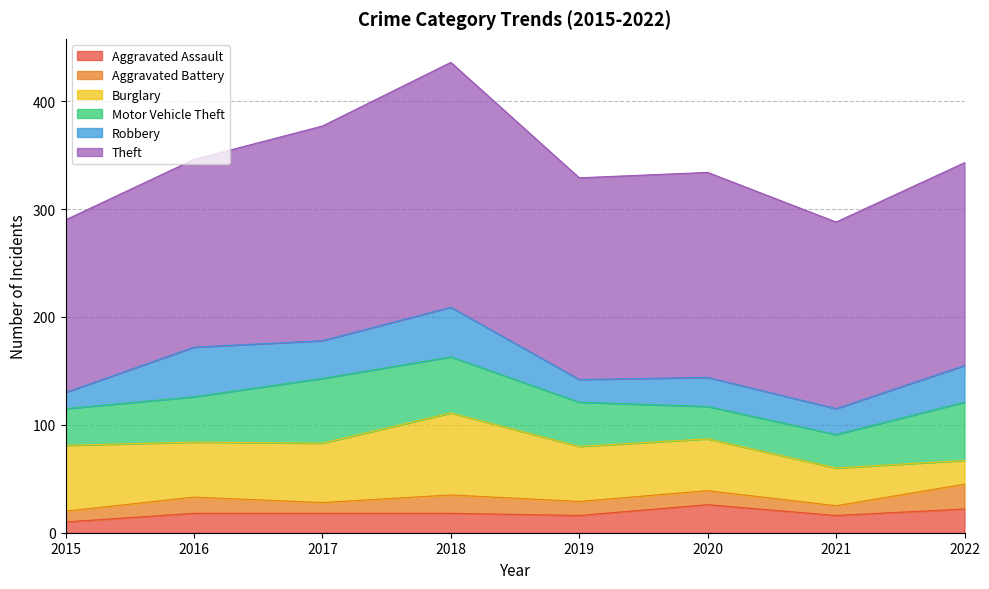

Is it true that Aggravated Assault equals 24 at 2017?

False